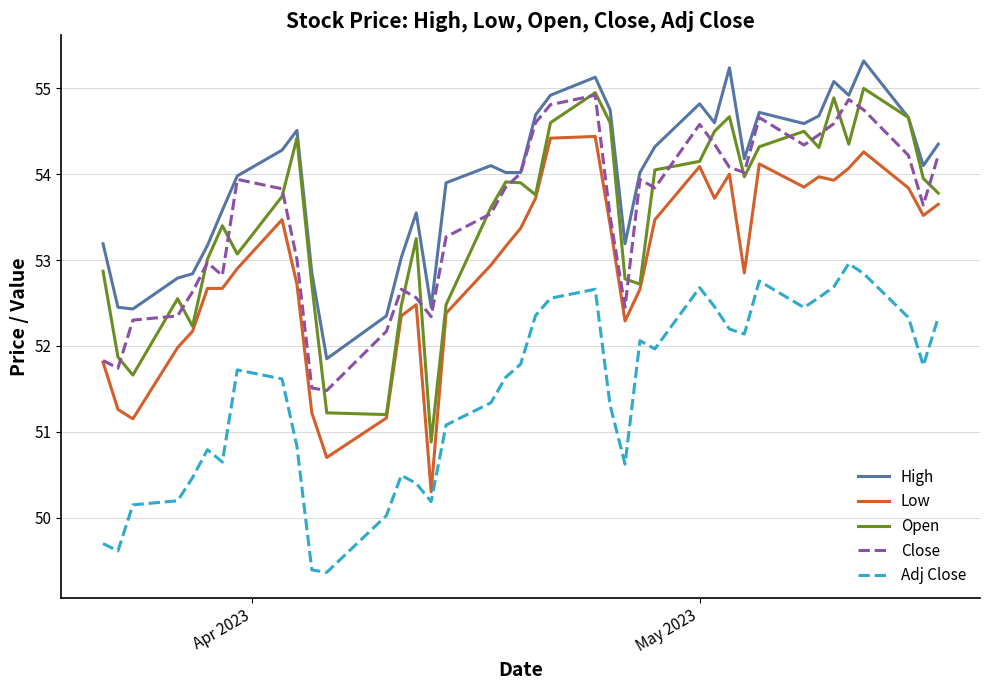

What is the smallest value displayed?

49.4